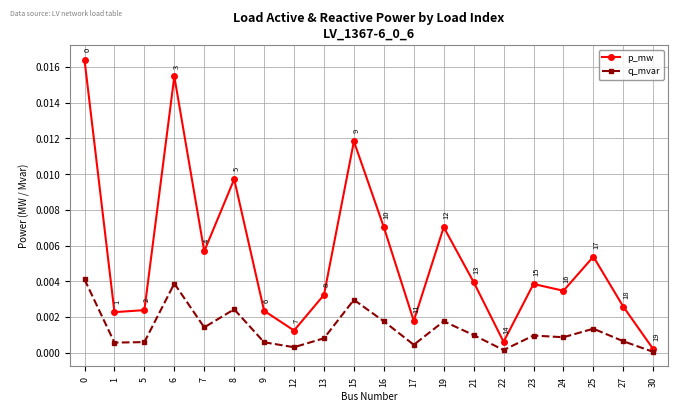

True or false: q_mvar and p_mw cross at least once.

False